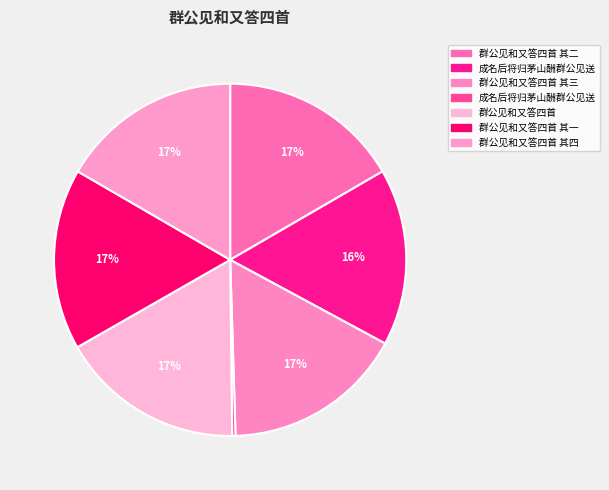

How many segments does this pie chart have?

7